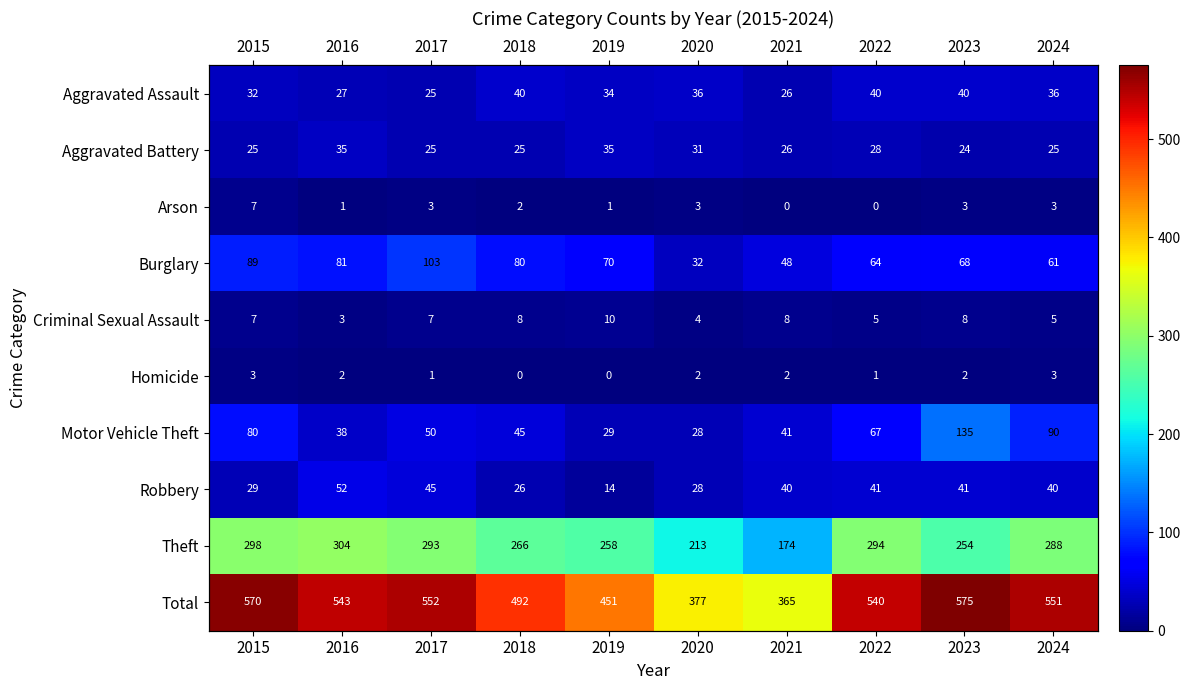

Which category has the highest value across all series?

2023